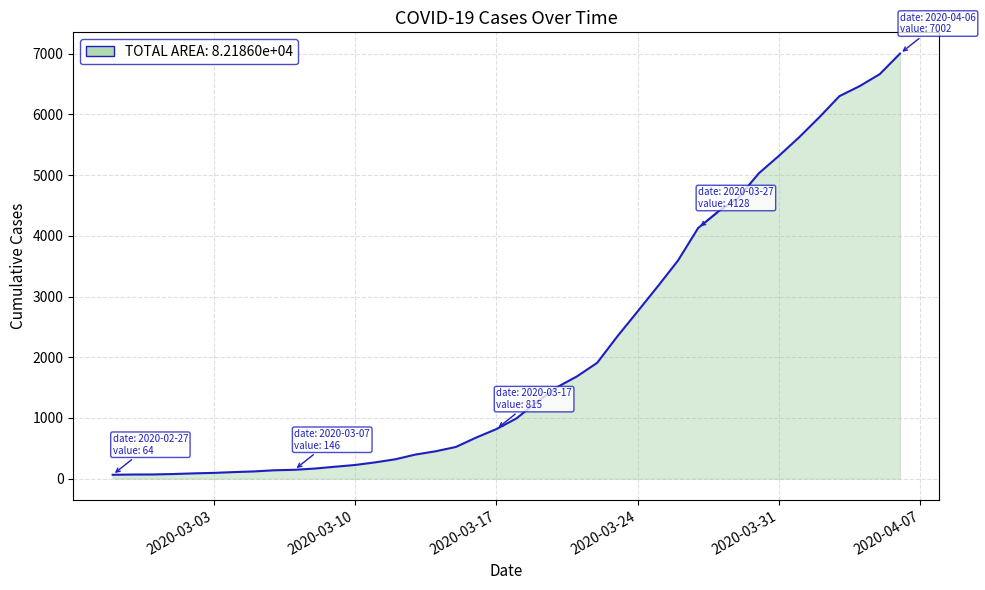

What is the maximum value shown in the chart?

7002